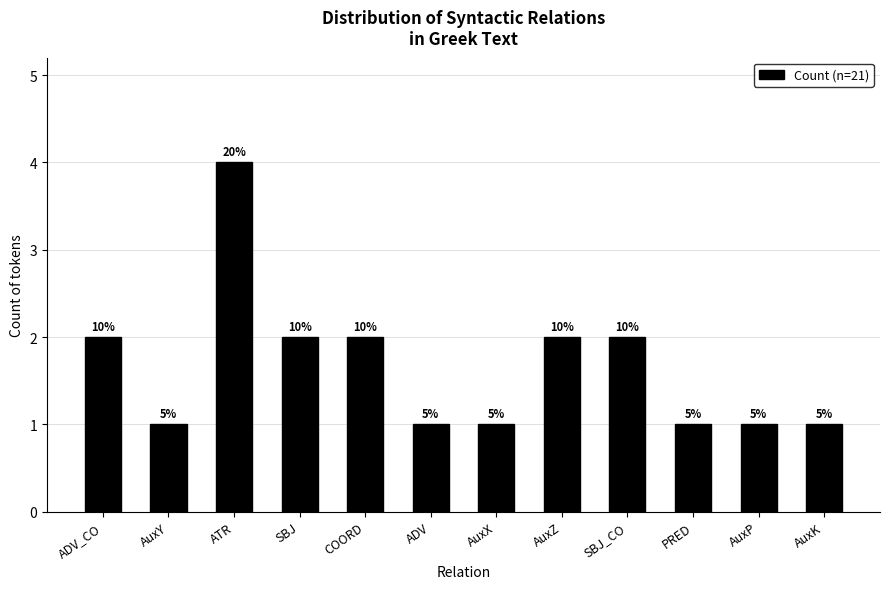

How many bars are there in total?

12